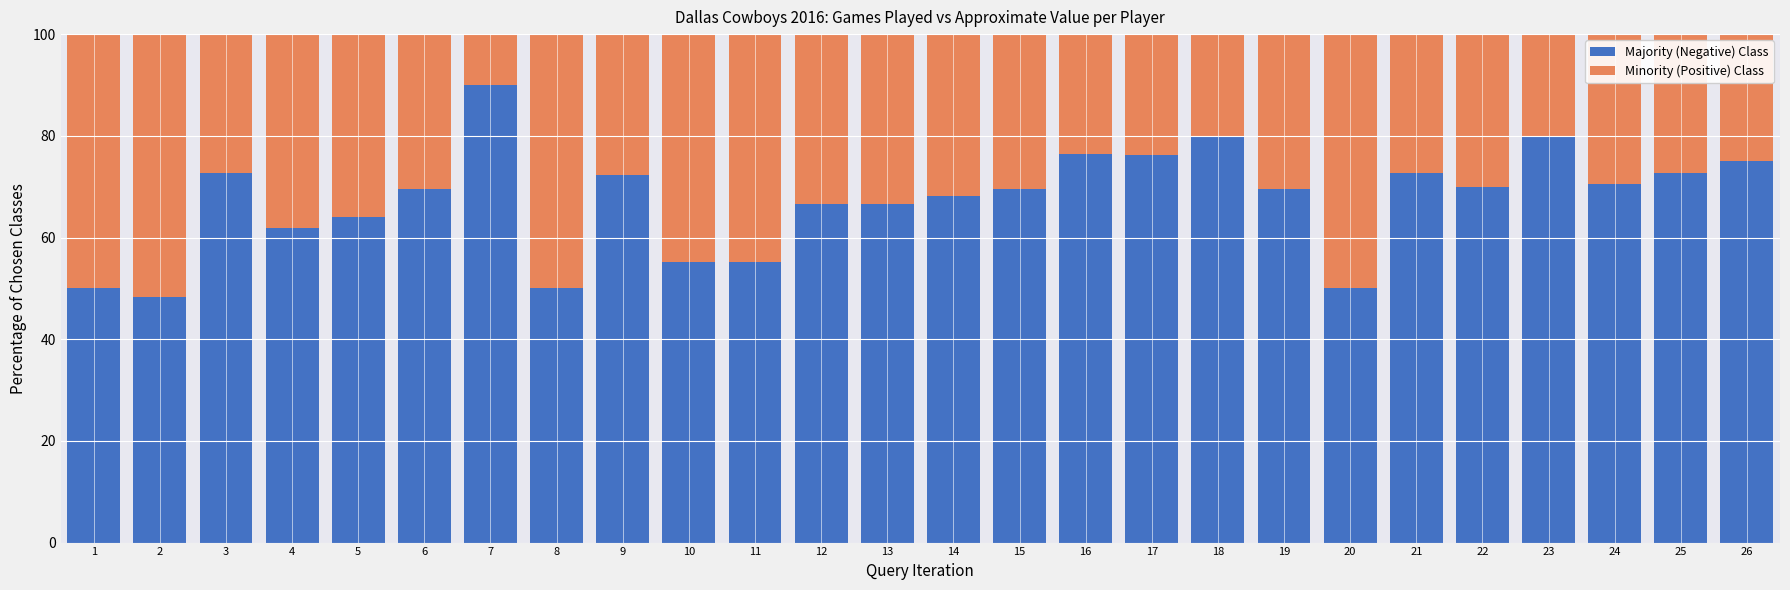

Is it true that Majority (Negative) Class equals 66.7 at 12?

True